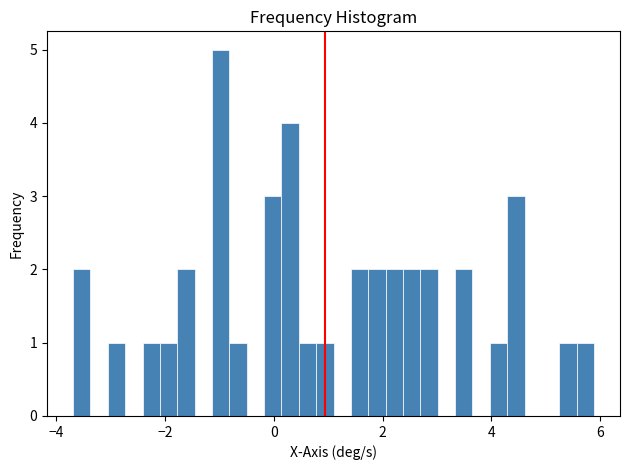

Read against the x-axis, roughly where is the centre of the tallest bar?

-1.0